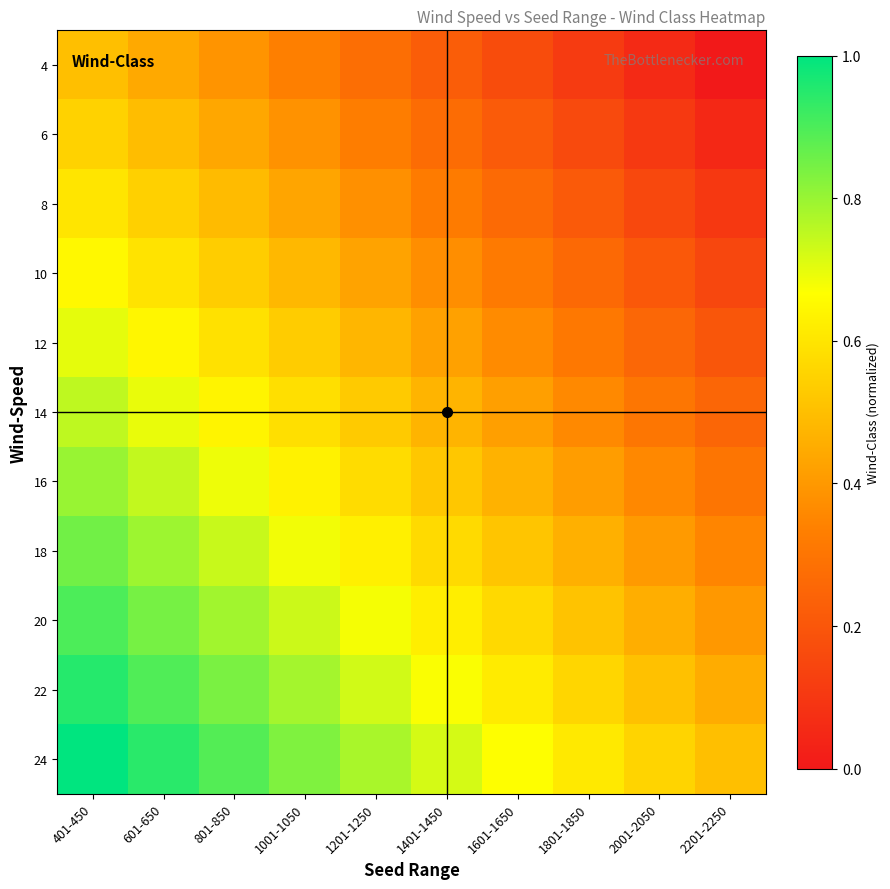

How many data points does each series have?

10